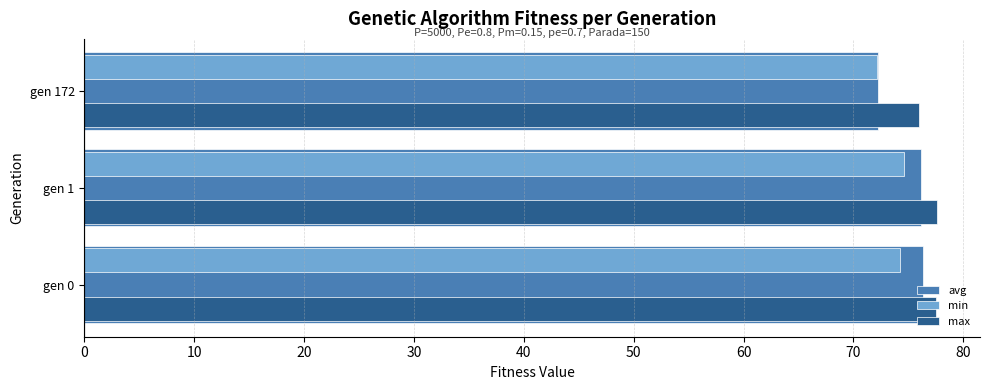

What are all the series names shown in the legend?

avg, min, max